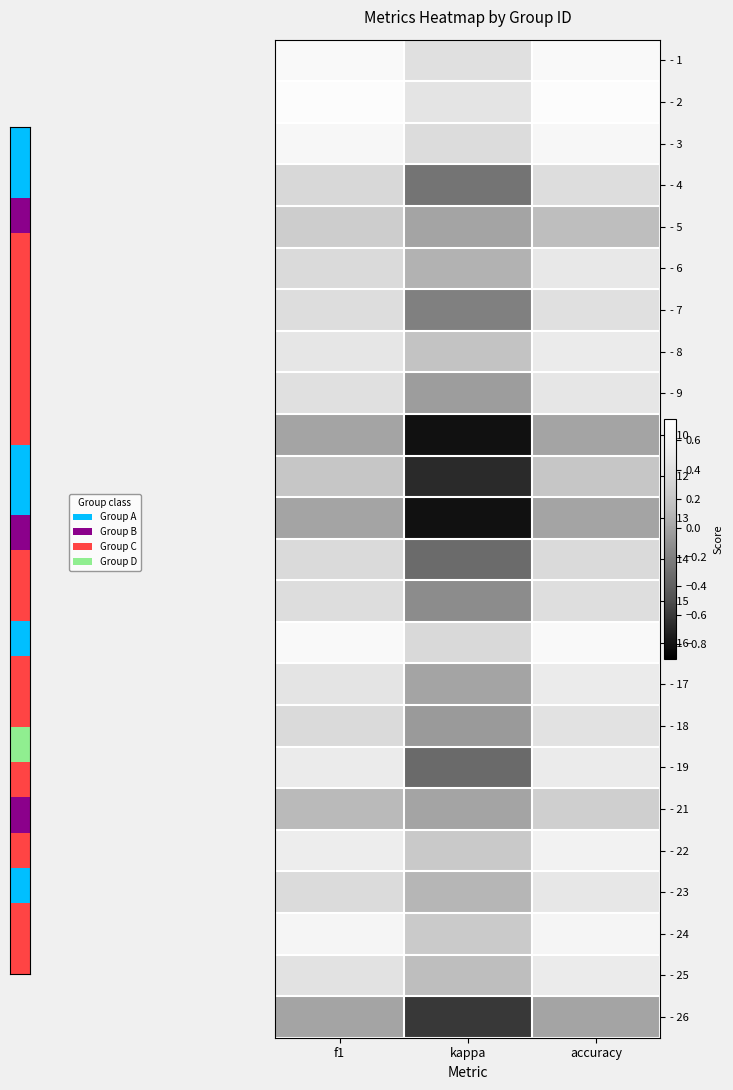

What is the difference between the highest and lowest values at kappa?

1.2